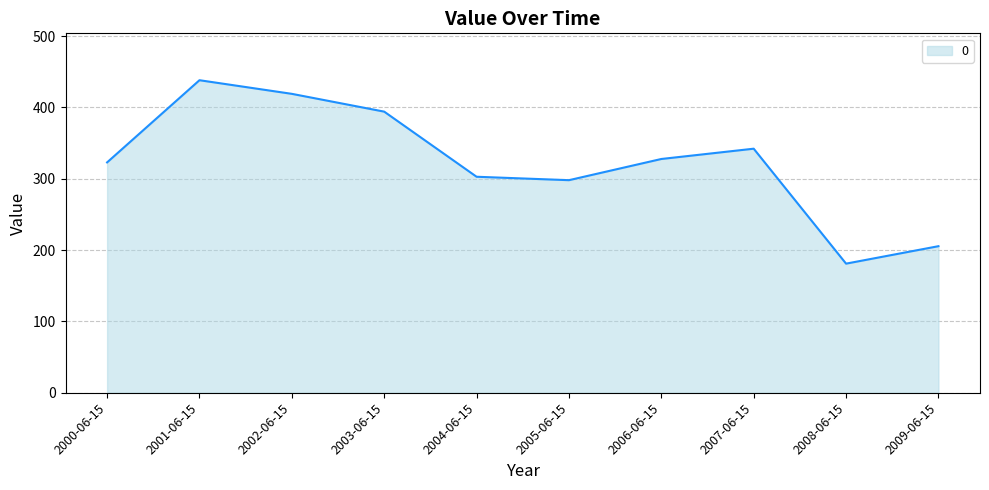

At which label is the value closest to 309?

2004-06-15